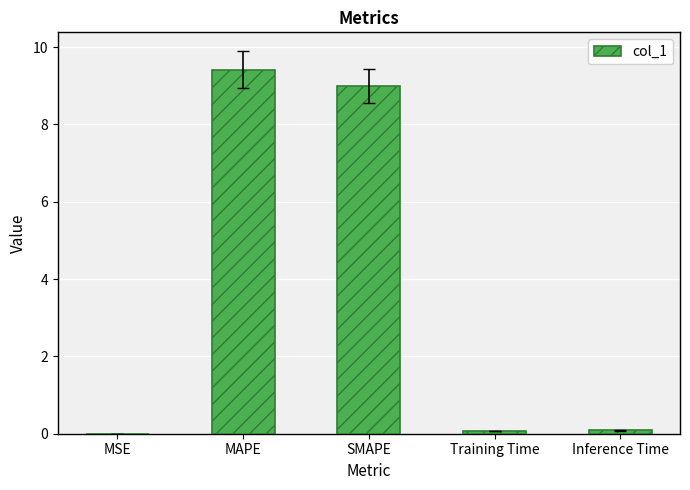

Are the bars horizontal?

No